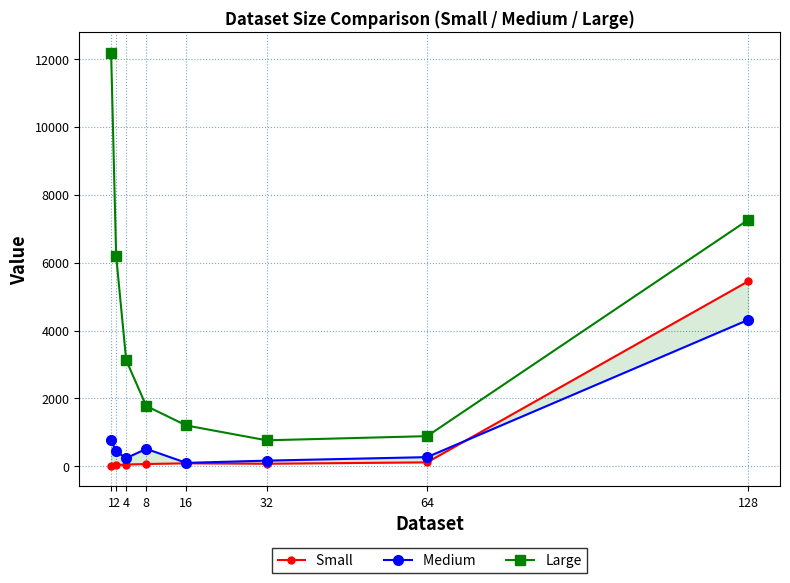

What is the value of the Small  point at the 5th from the left?

87.0